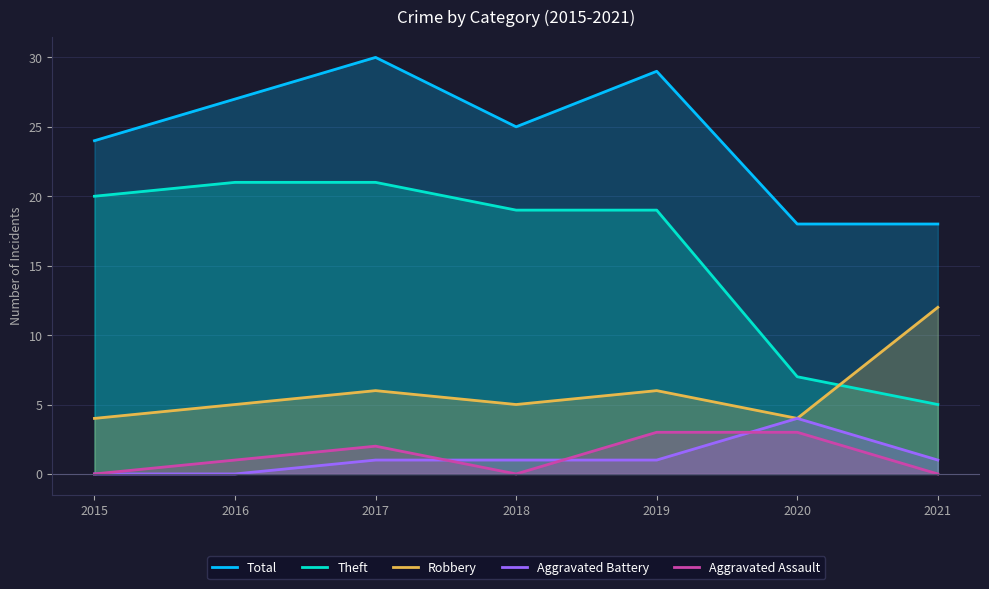

True or false: Total has more than 2 points higher than both neighbors.

False